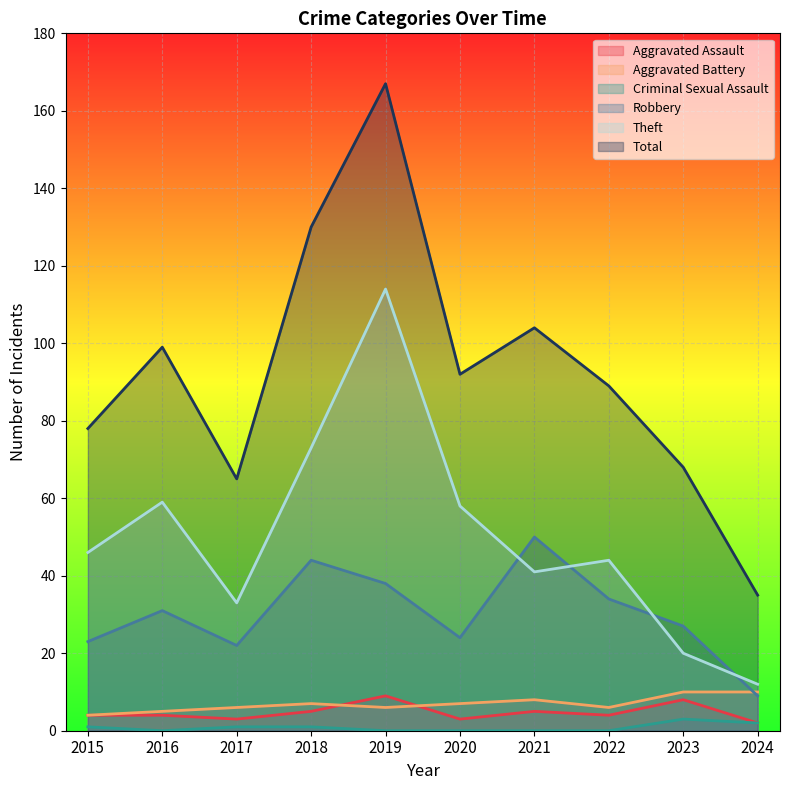

What are all the series names shown in the legend?

Aggravated Assault, Aggravated Battery, Criminal Sexual Assault, Robbery, Theft, Total